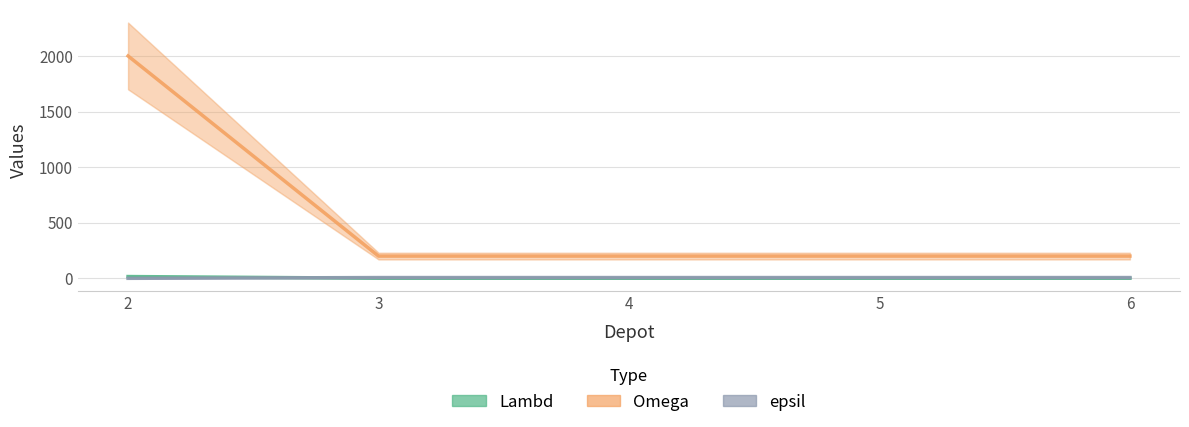

True or false: Omega and epsil cross at least once.

False